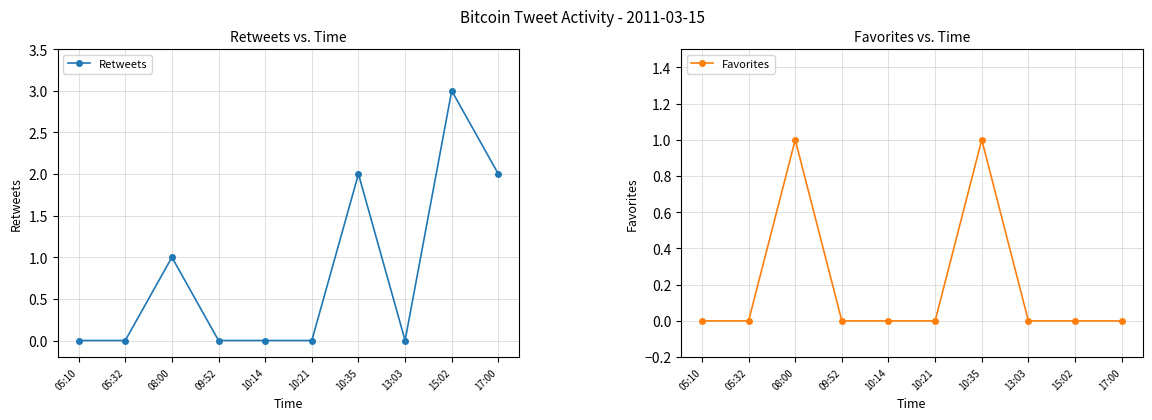

At which category does Retweets reach its first local peak?

08:00